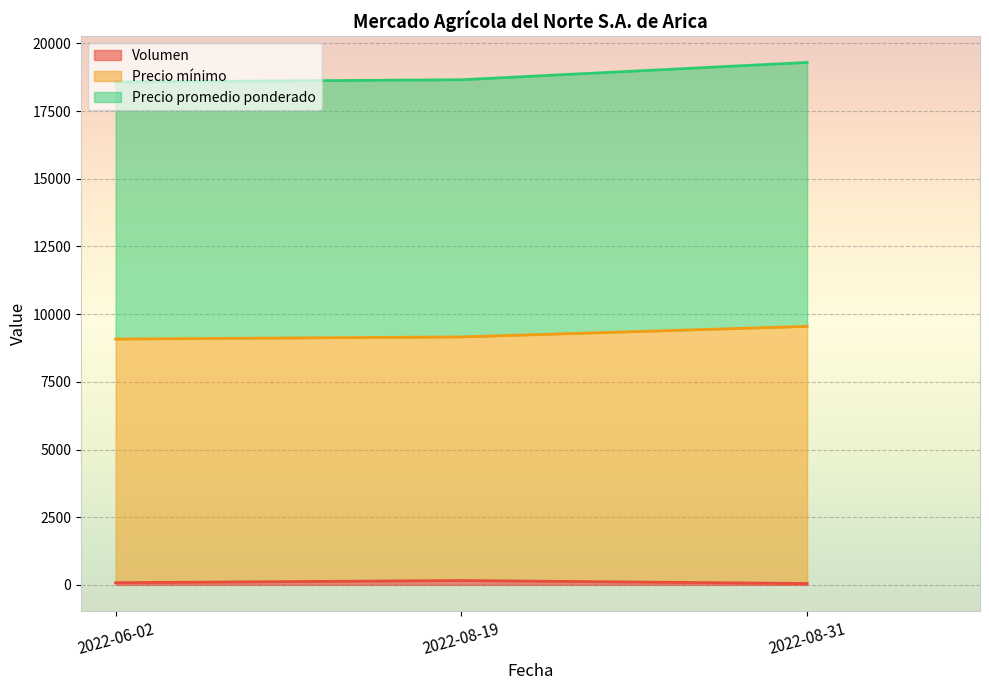

The Volumen series shows 19 at 2022-08-31. True or false?

False